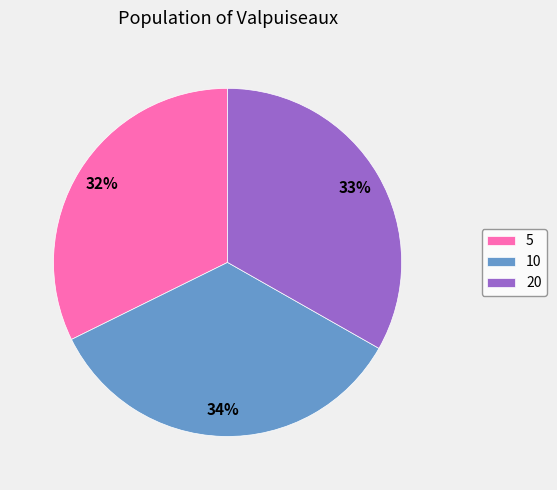

Is the sum of 10 and 5 greater than half?

Yes